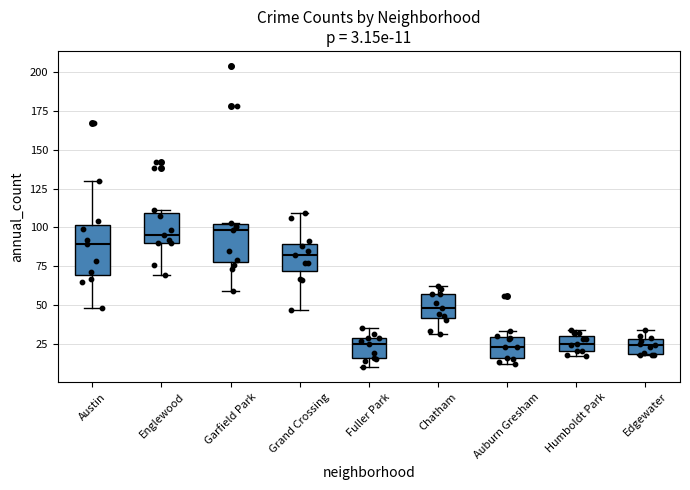

Comparing the boxes themselves (not the whiskers), which one is the tallest?

Austin